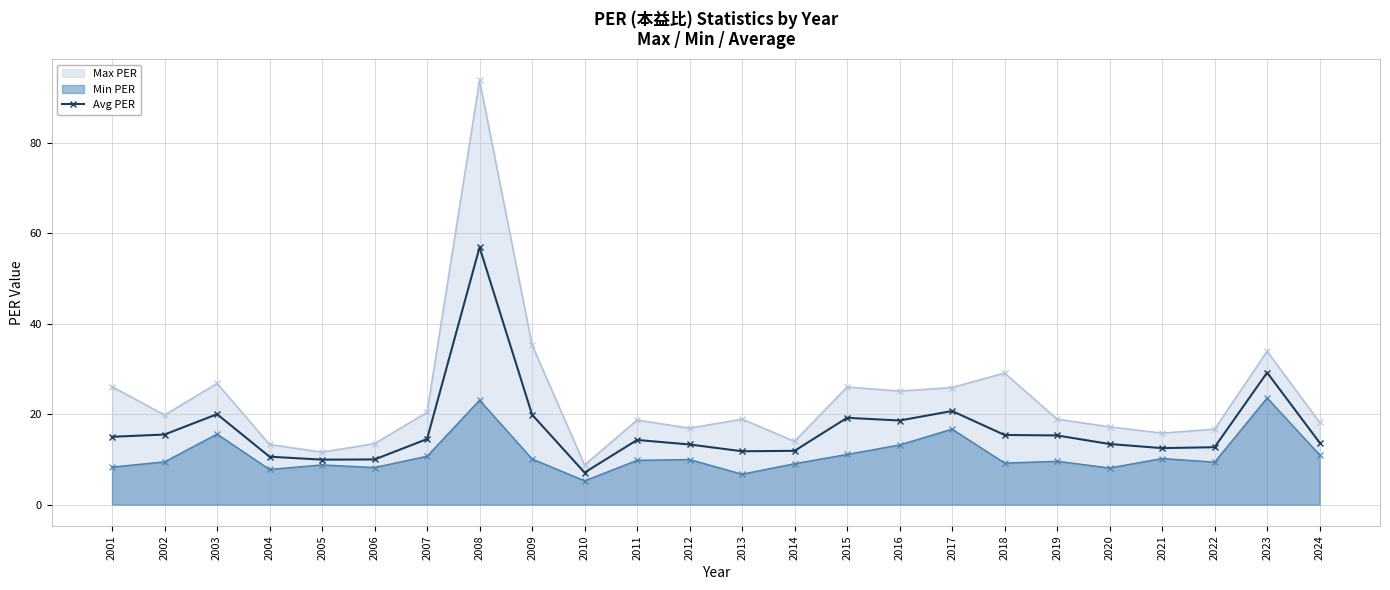

At which category does the chart reach its peak across all series?

2008